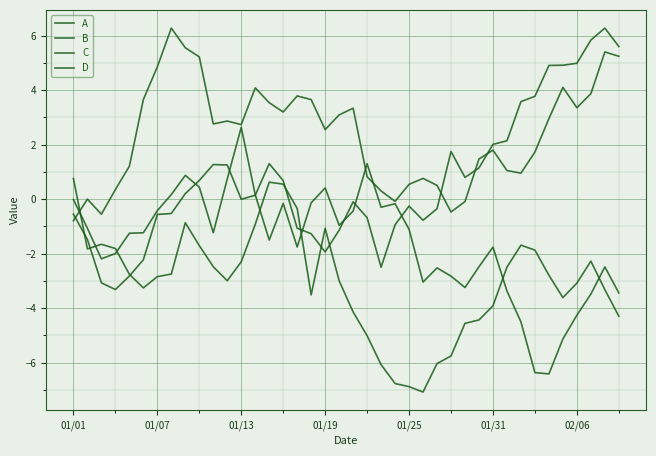

Does the chart have visible grid lines?

Yes